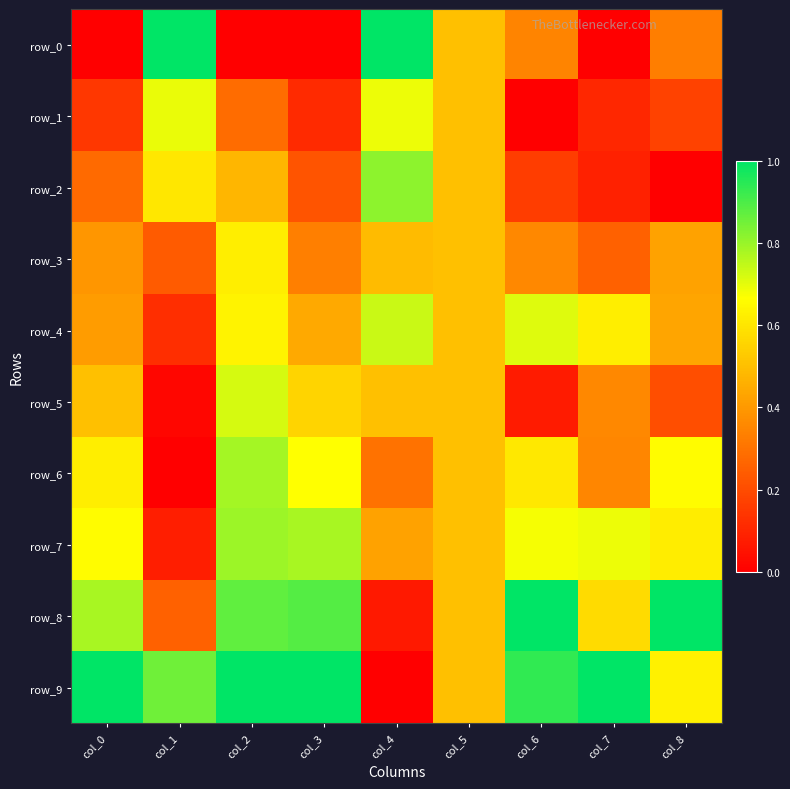

Which series has the largest total across all categories?

row_9